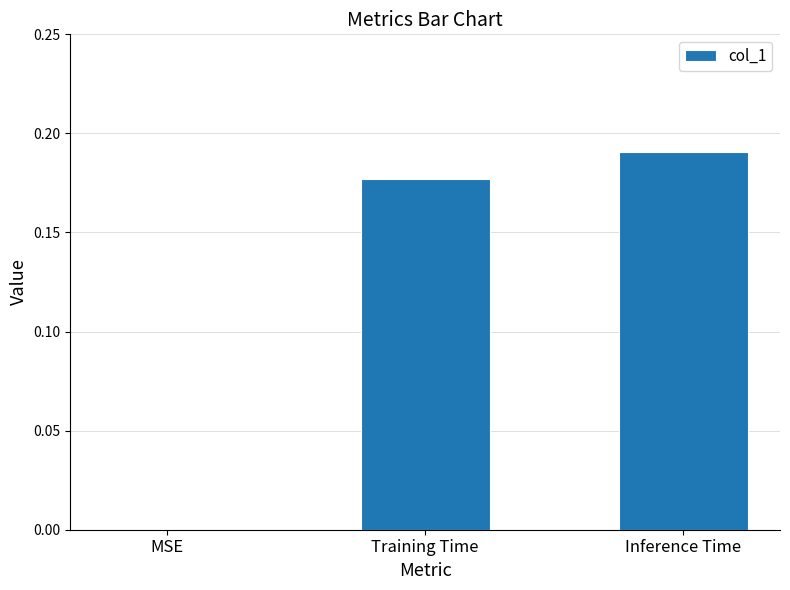

How many positive values are there?

2